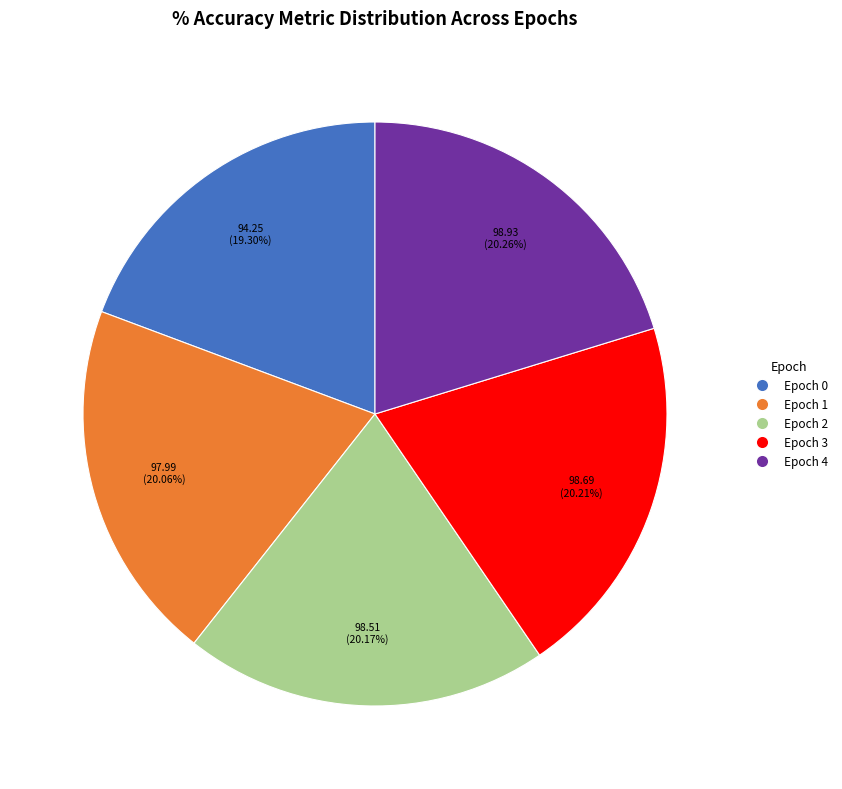

Combined, what portion of the pie is Epoch 2 and Epoch 0?

39.5%